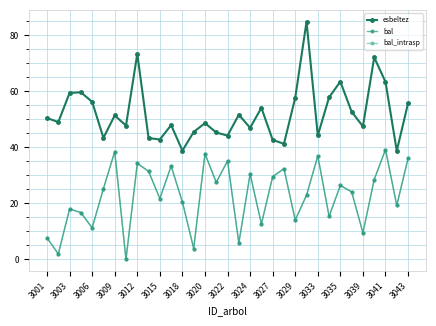

Does the chart have visible grid lines?

Yes